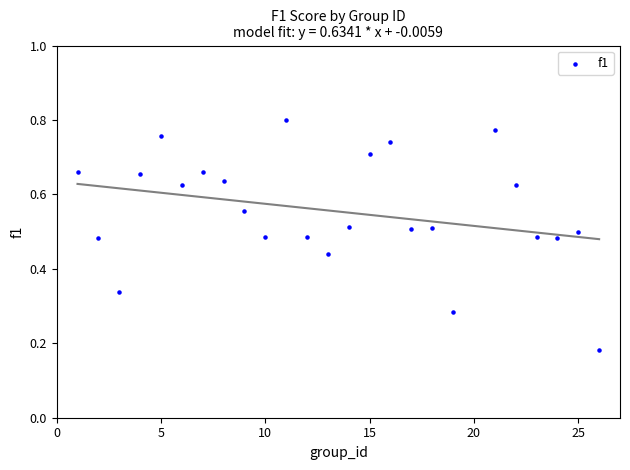

What is the range of X values (max minus min)?

25.0